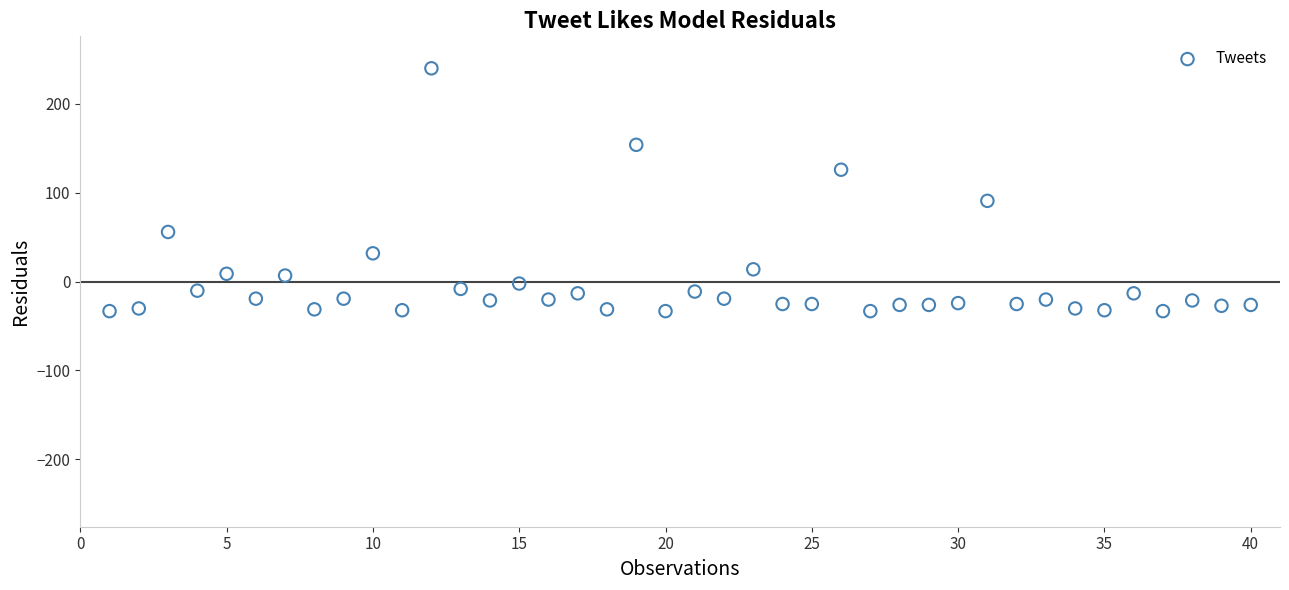

What is the range of Y values (max minus min)?

273.0